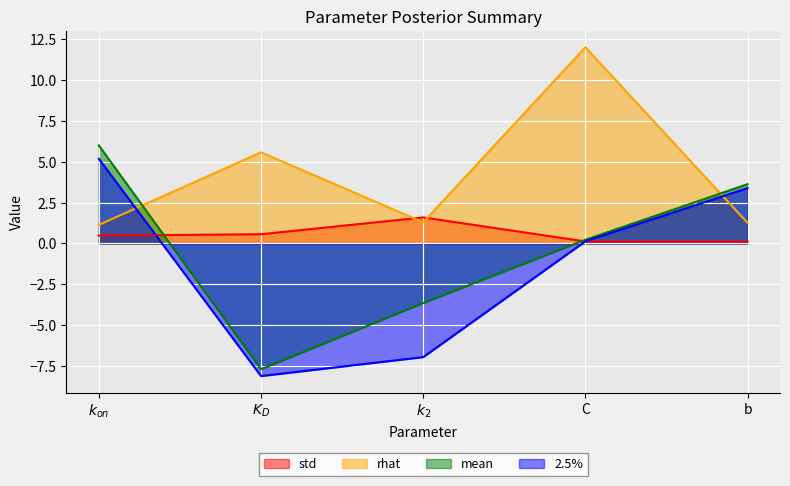

What is the label of the 2nd point from the right?

C